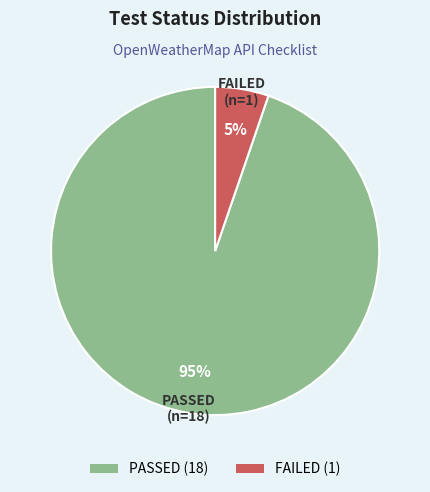

What is the smallest slice in the pie chart?

FAILED